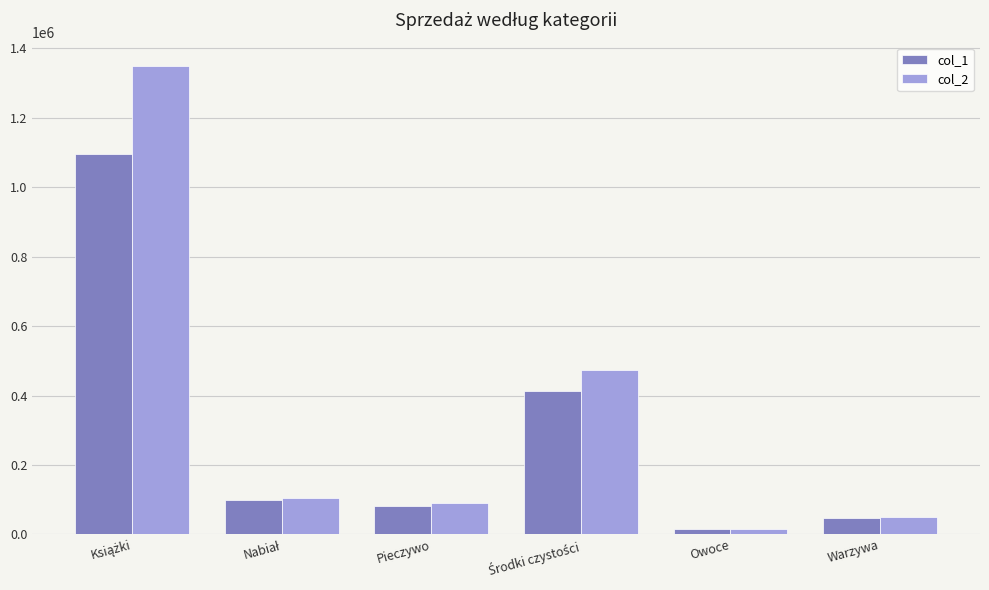

True or false: col_2 has a value of 50092.8 at Warzywa.

True